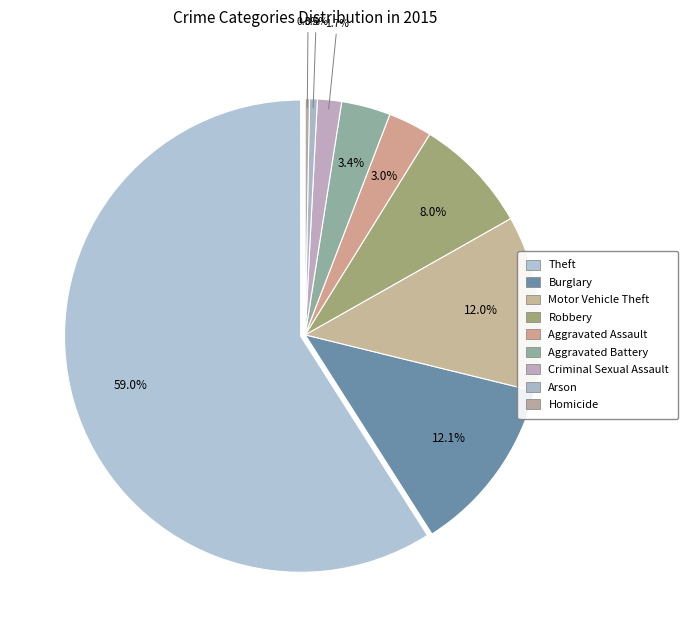

Rank the categories by value from lowest to highest.

Homicide, Arson, Criminal Sexual Assault, Aggravated Assault, Aggravated Battery, Robbery, Motor Vehicle Theft, Burglary, Theft